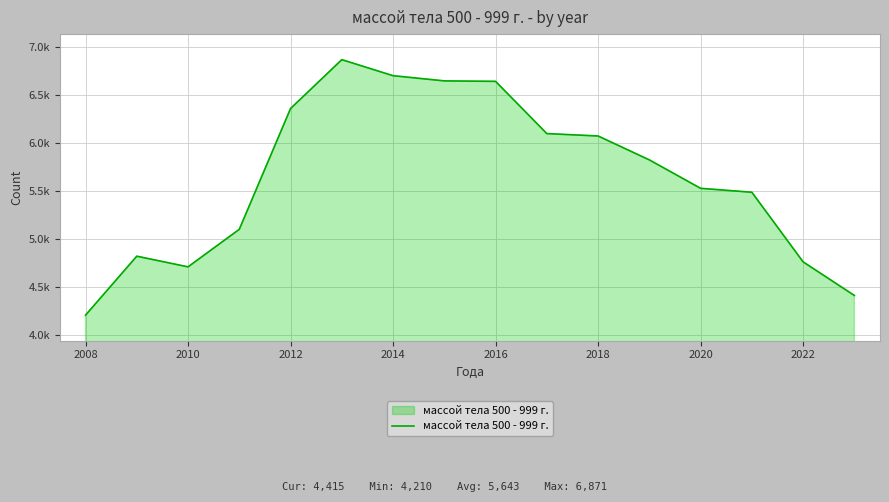

Which label corresponds to the smallest value in the chart?

2008